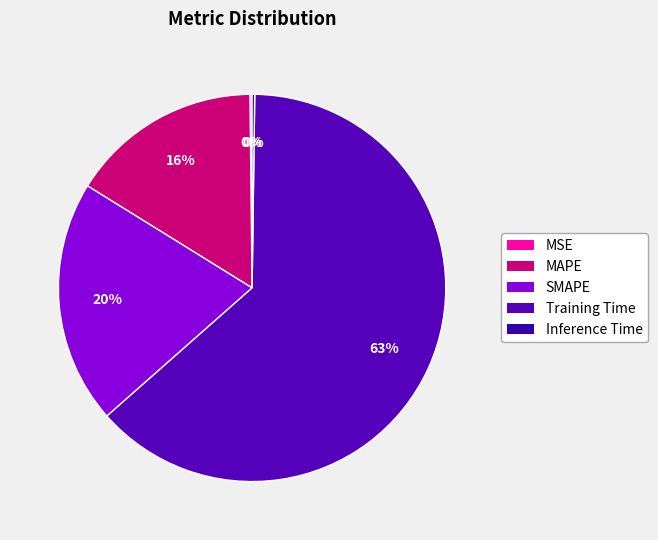

Which category has the biggest portion of the pie?

Training Time